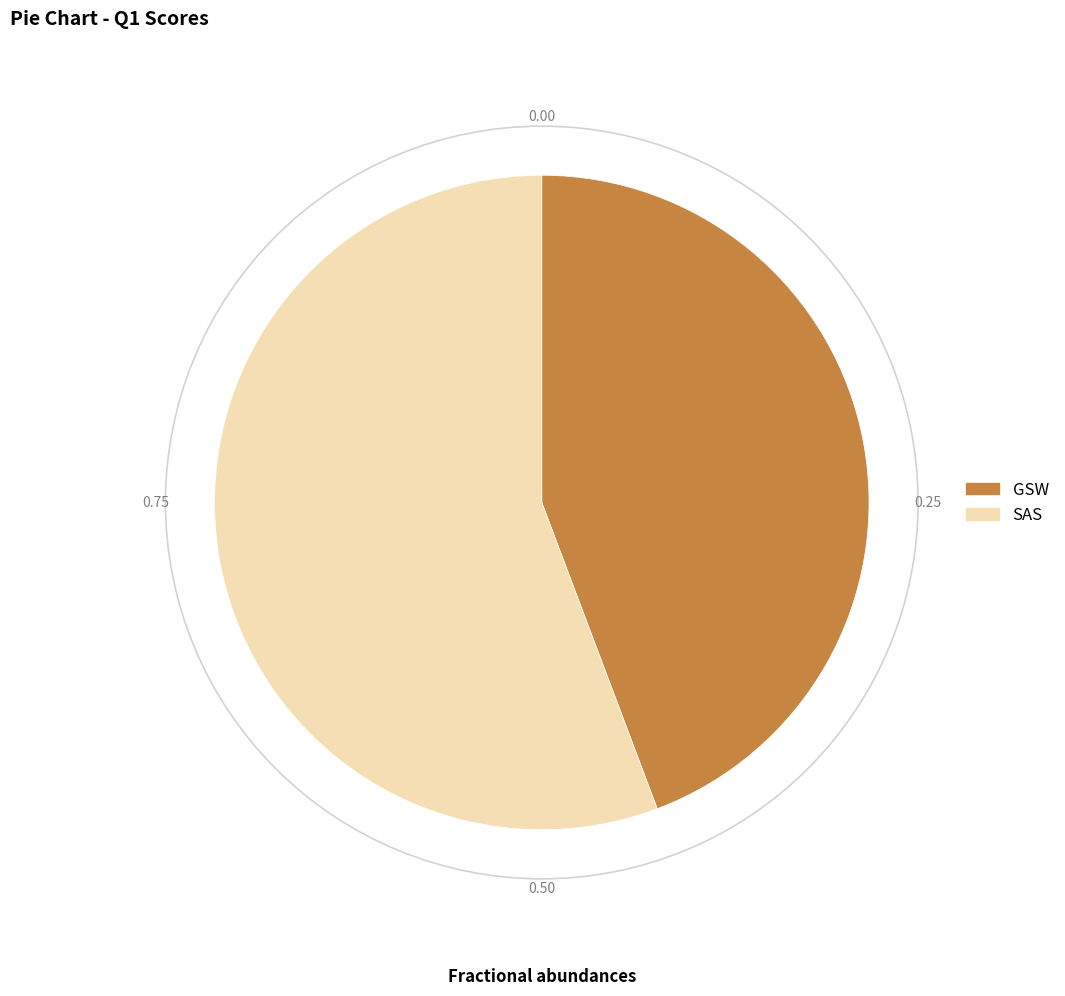

Does GSW represent more than half of the total?

No